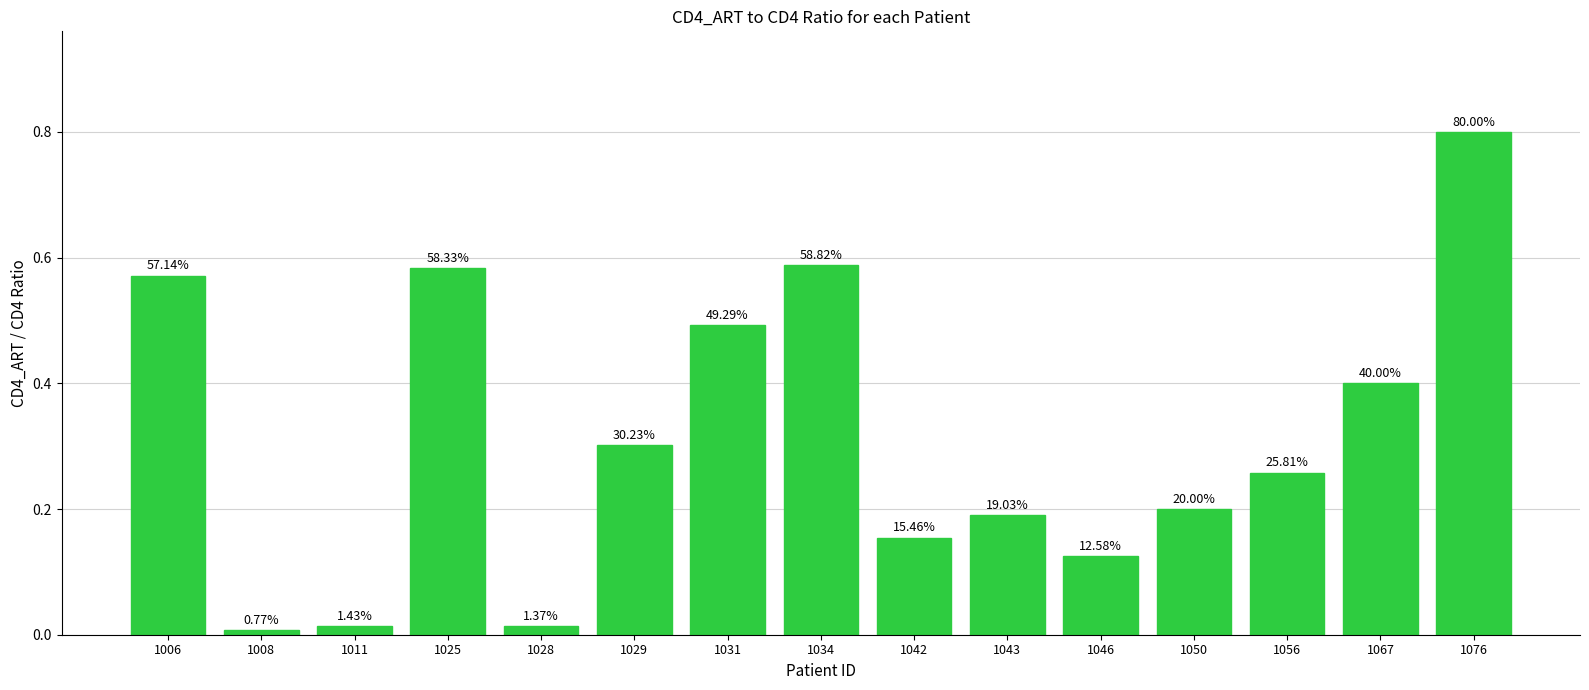

Rank the categories by value from highest to lowest.

1076, 1034, 1025, 1006, 1031, 1067, 1029, 1056, 1050, 1043, 1042, 1046, 1011, 1028, 1008